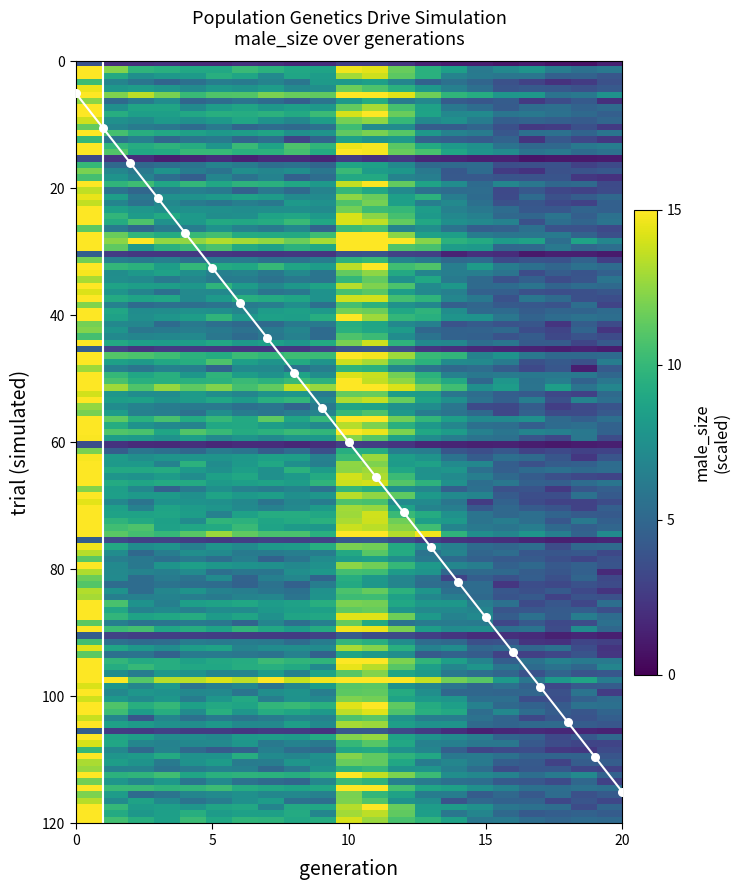

What is the greatest value displayed?

15.0